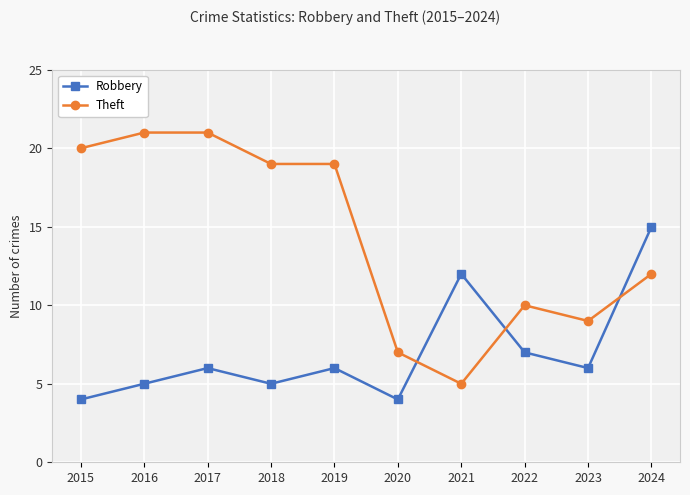

What is the approximate value of Theft at 2016, to the nearest 10?

20